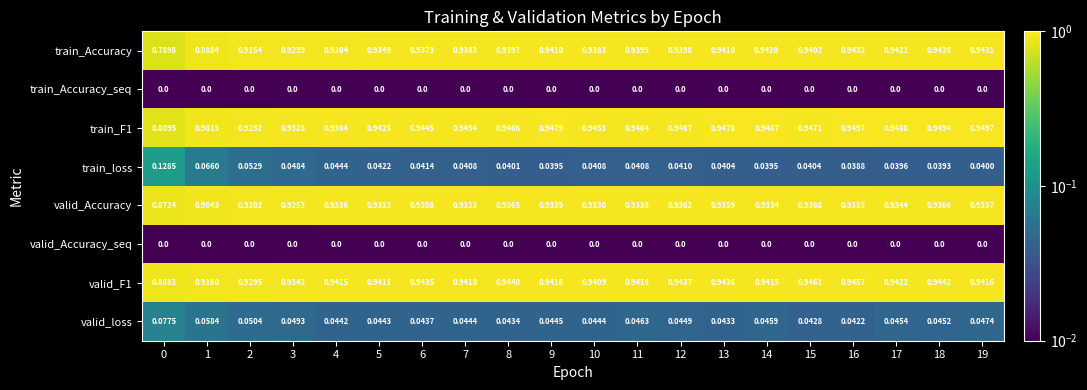

Between 12 and 17, which series saw the biggest shift?

train_Accuracy